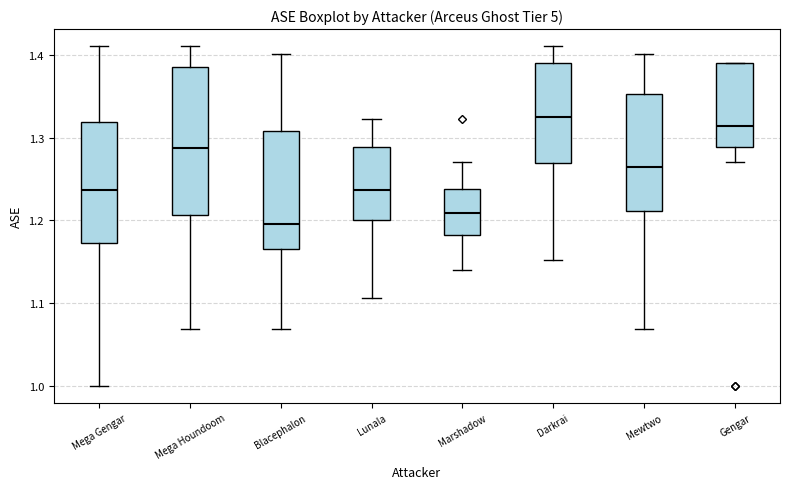

Which box has the lowest median line?

Blacephalon